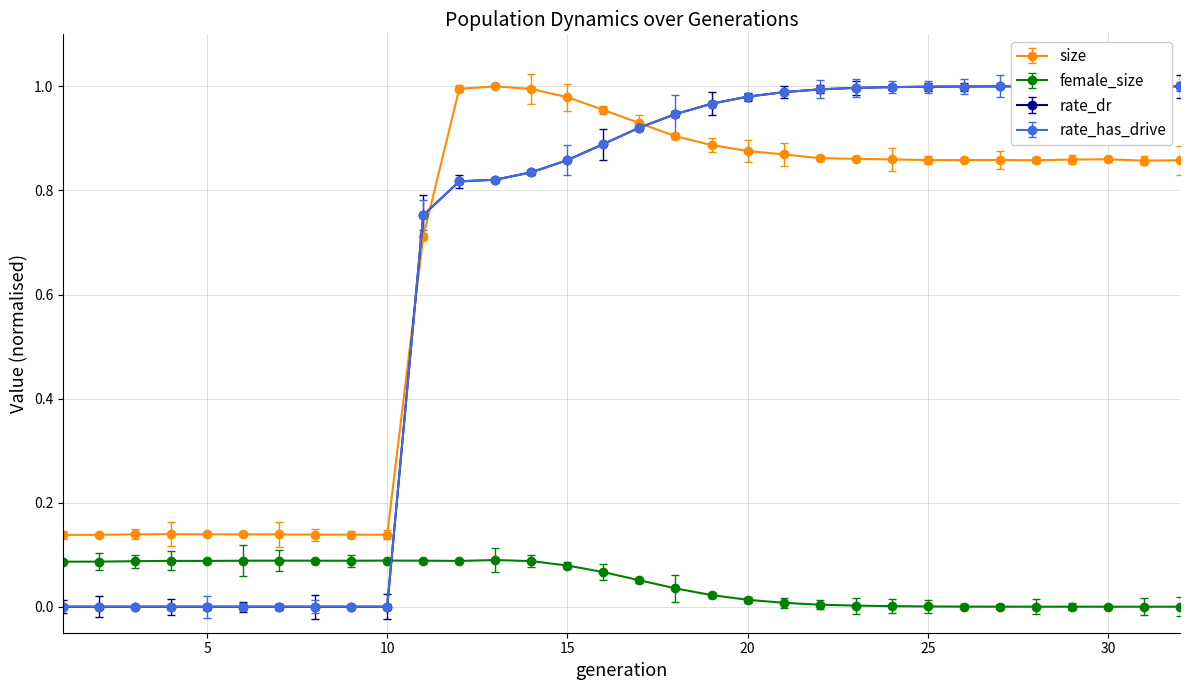

Which series has the largest range (max minus min)?

rate_dr